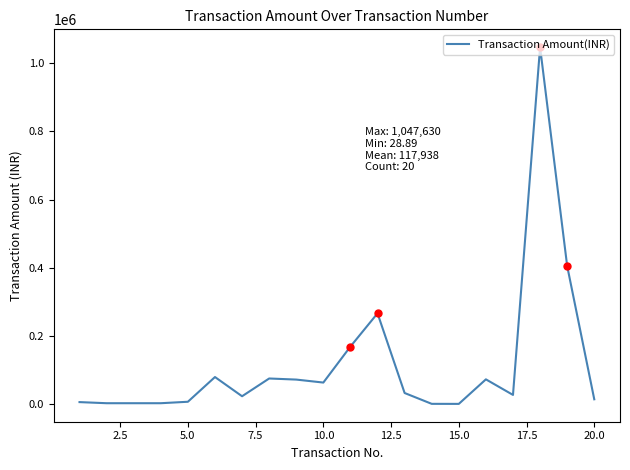

Reading left to right, what are all the values shown in this chart?

5255.0	2000.0	2000.0	2000.0	6282.0	78889.0	22481.0	74602.0	71405.0	62654.0	168424.0	265961.0	32000.0	160.5	28.9	72076.0	26378.0	1047630.0	405000.0	13536.0